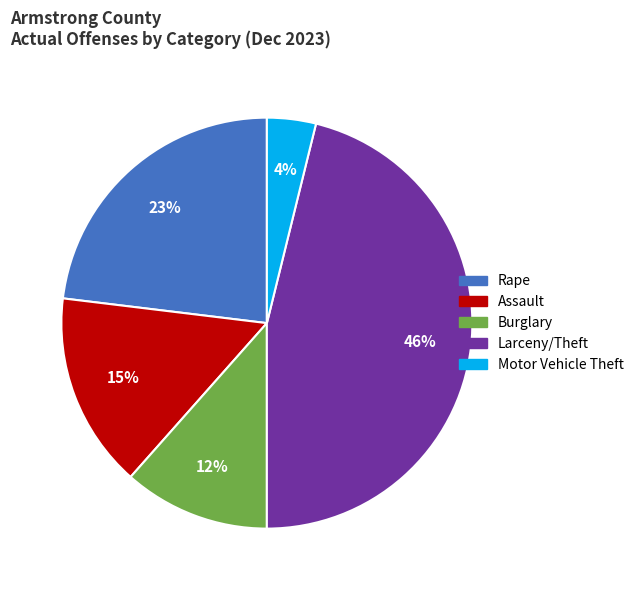

Is there a majority slice in this chart?

No